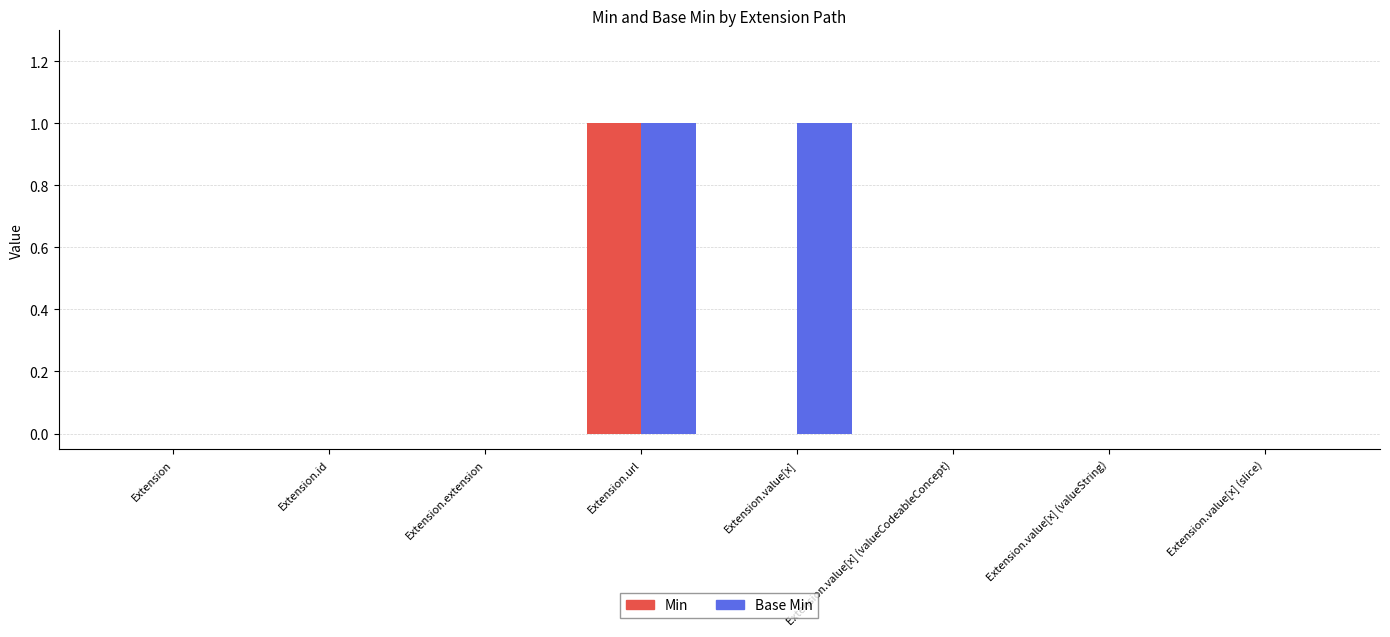

Which series has the largest total across all categories?

Base Min